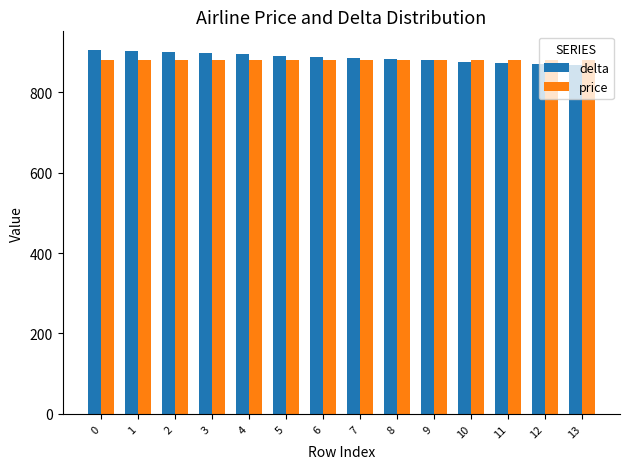

What is the minimum value shown in the chart?

867